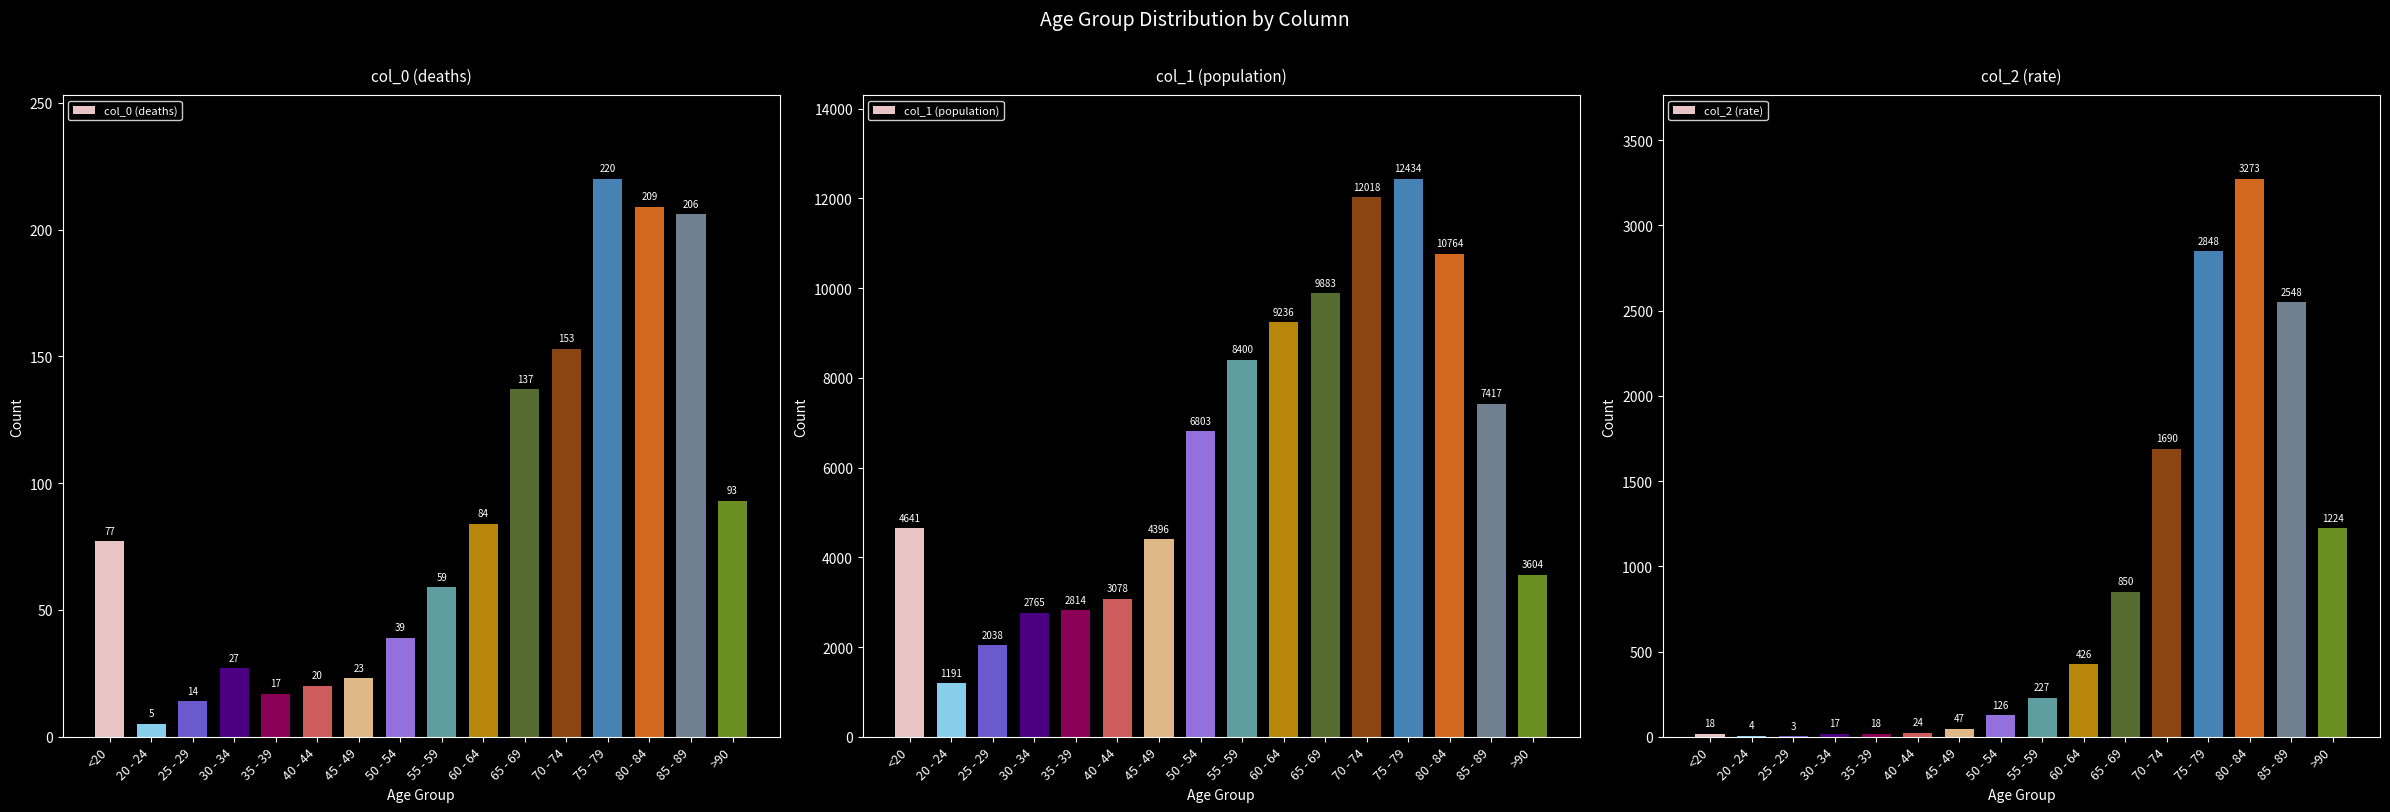

The value of col_1 (population) at 35 - 39 is 2814. True or false?

True